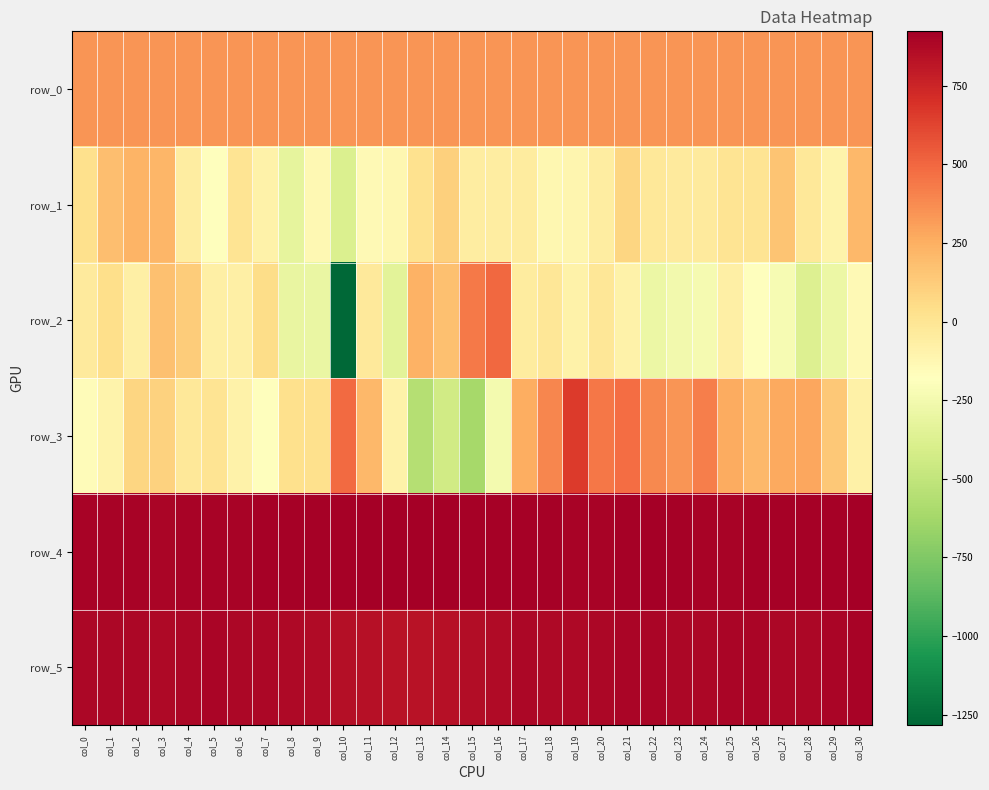

How many series are shown in this chart?

6